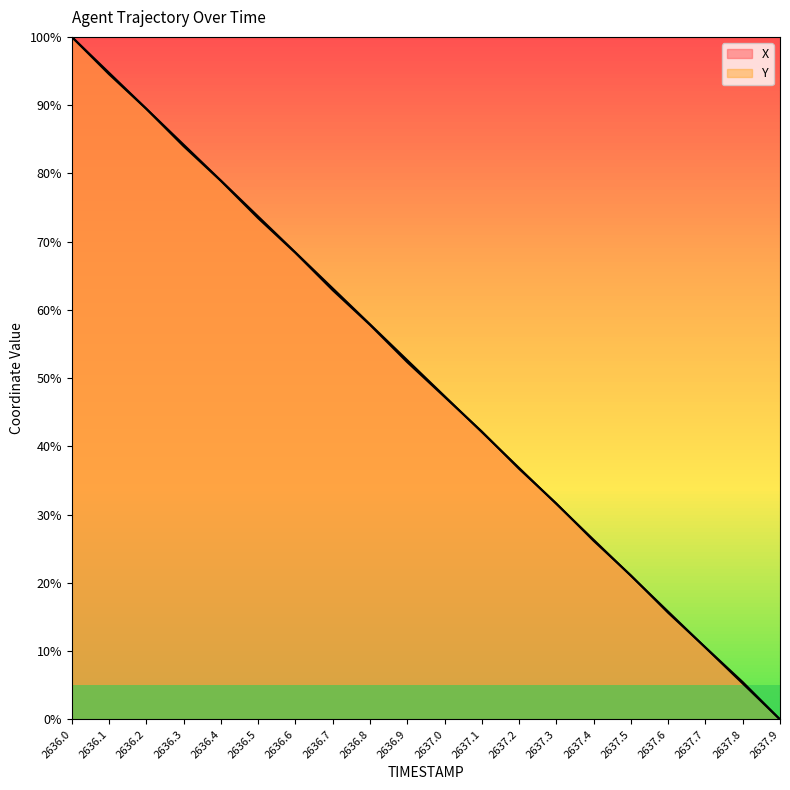

What is the maximum value for X?

100.0